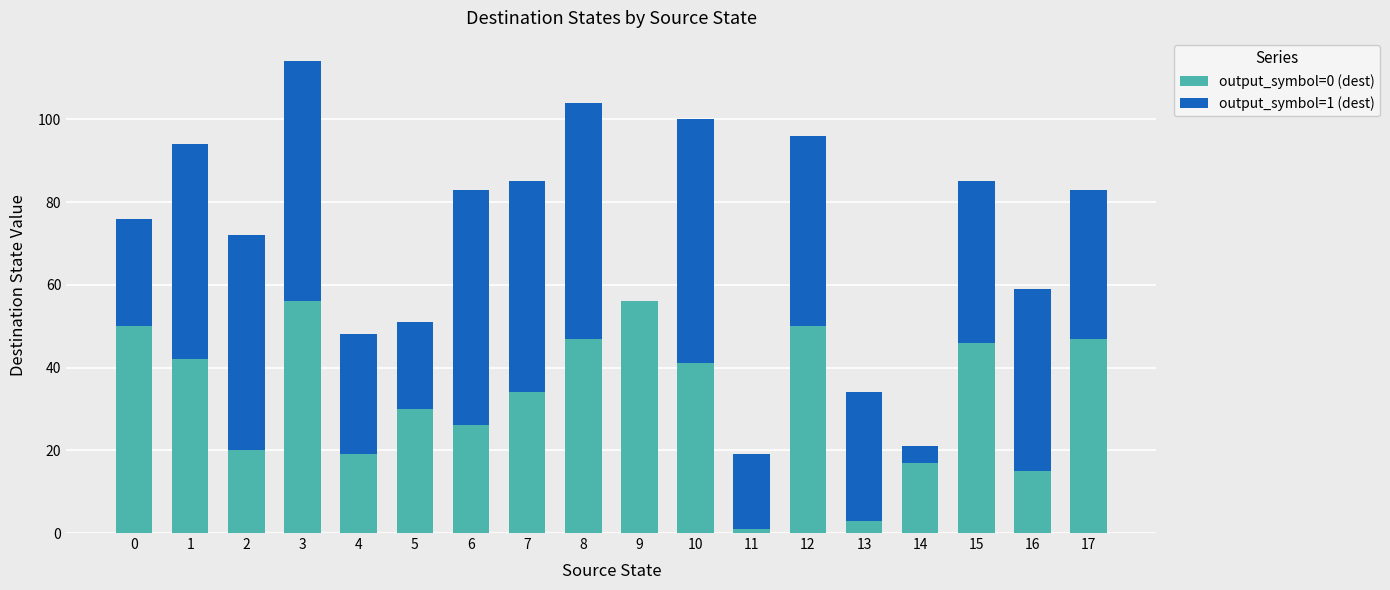

What is the total value across all series at 8?

104